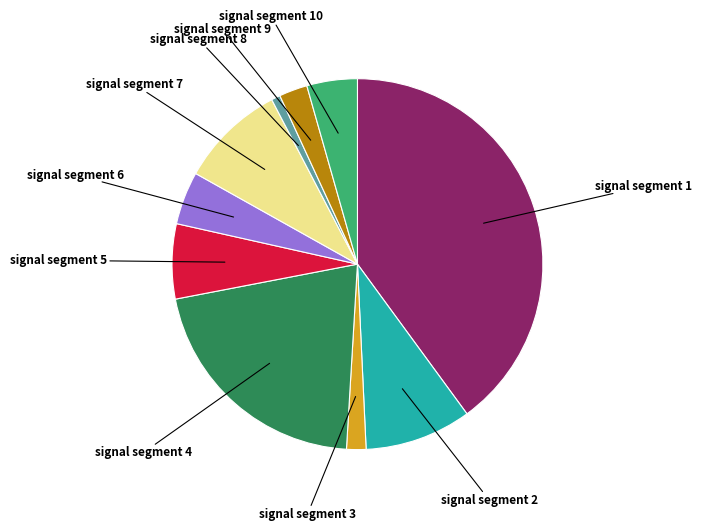

Is there a majority slice in this chart?

No